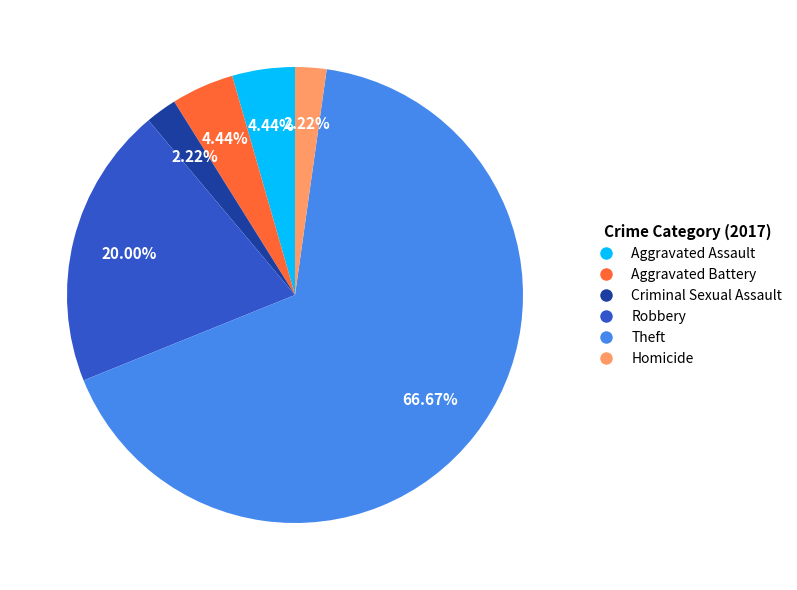

Count the number of slices in the pie.

6